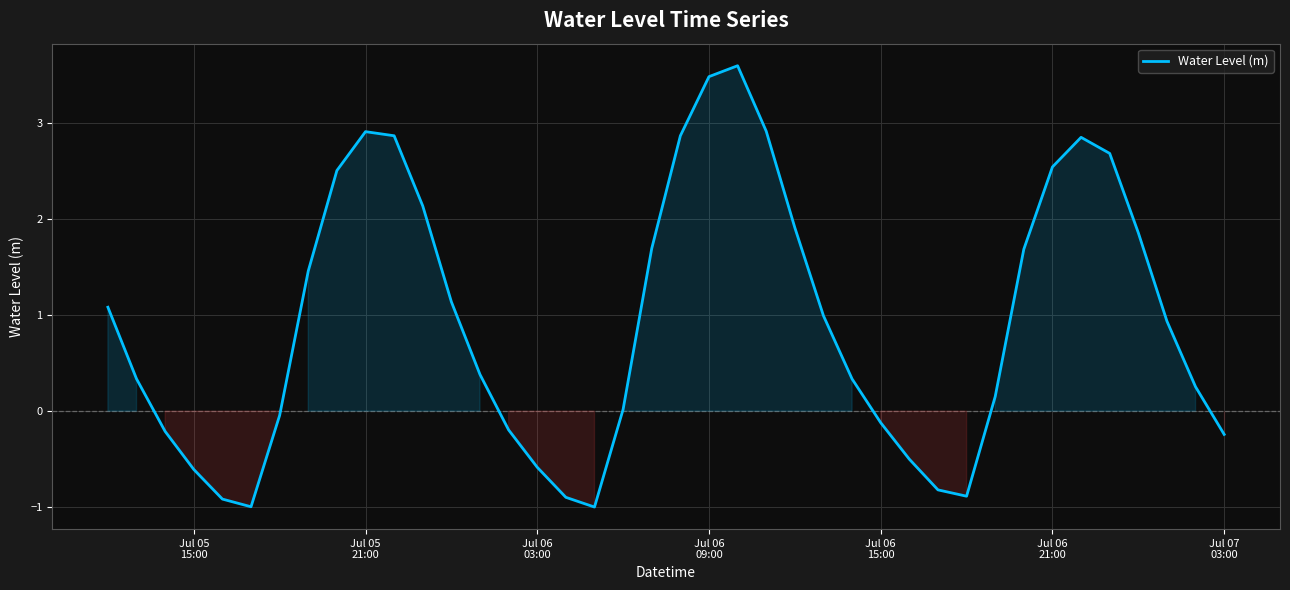

What is the greatest value displayed?

3.6